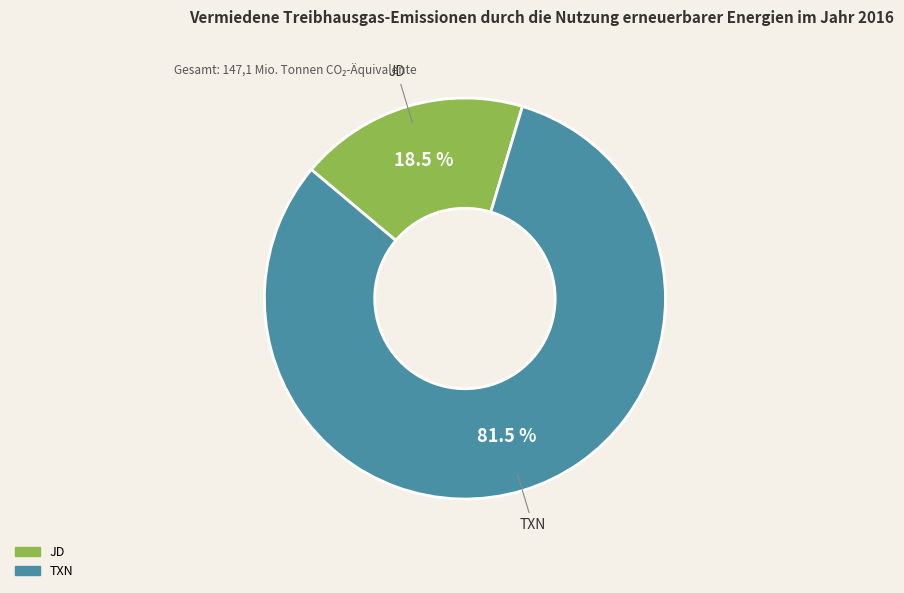

Which has a higher value, JD or TXN?

TXN